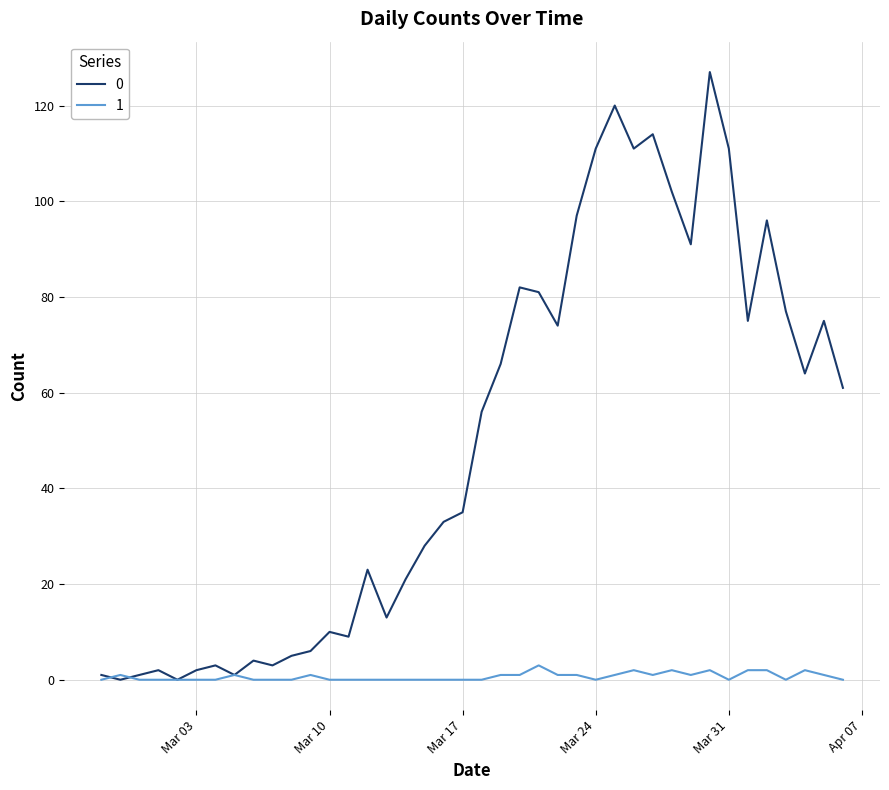

Rank the series by their average value, from lowest to highest.

1, 0